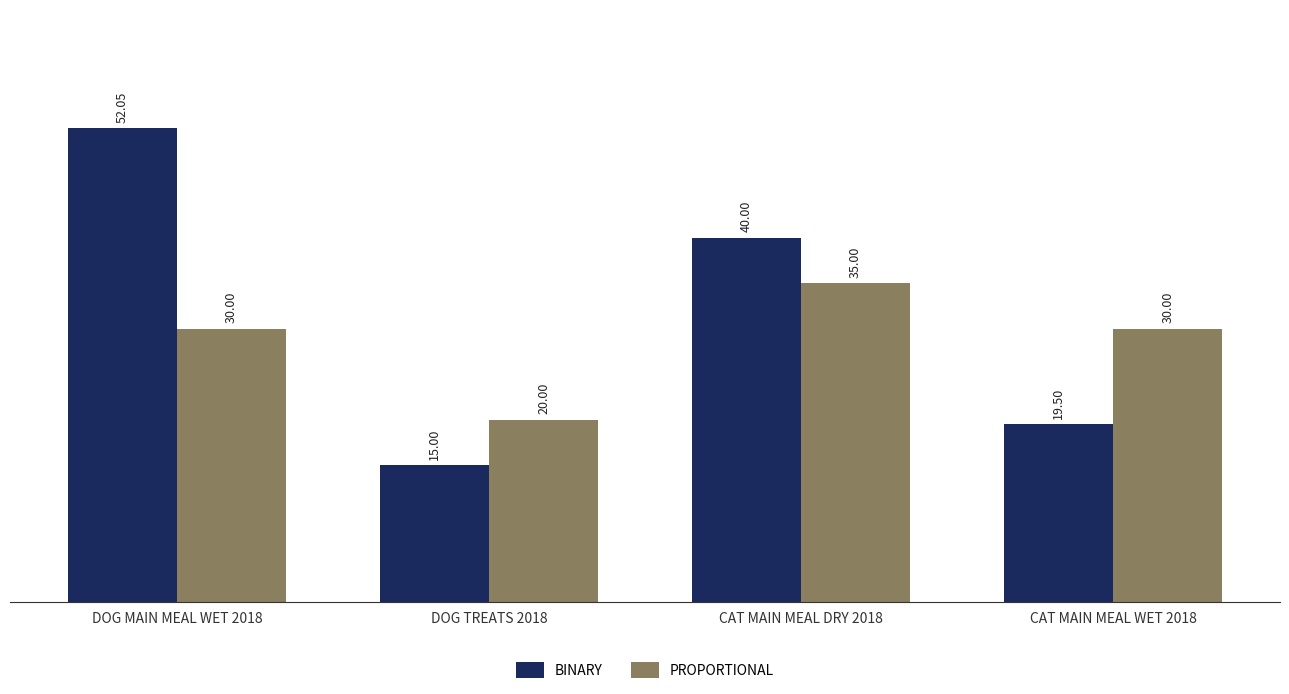

What is the average value of the PROPORTIONAL series?

28.8